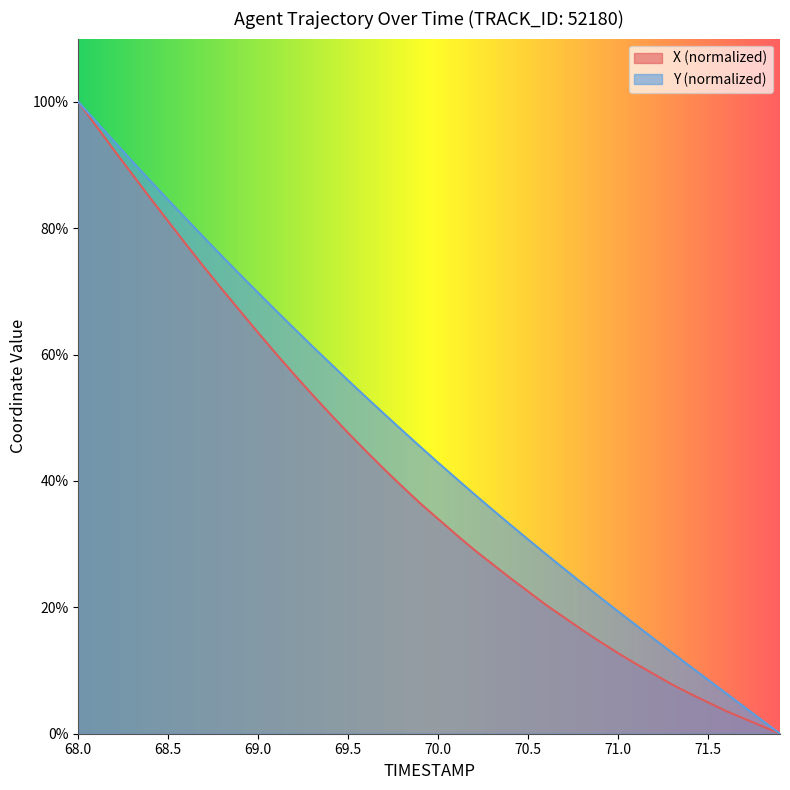

Rank the series by their average value, from highest to lowest.

Y (normalized), X (normalized)